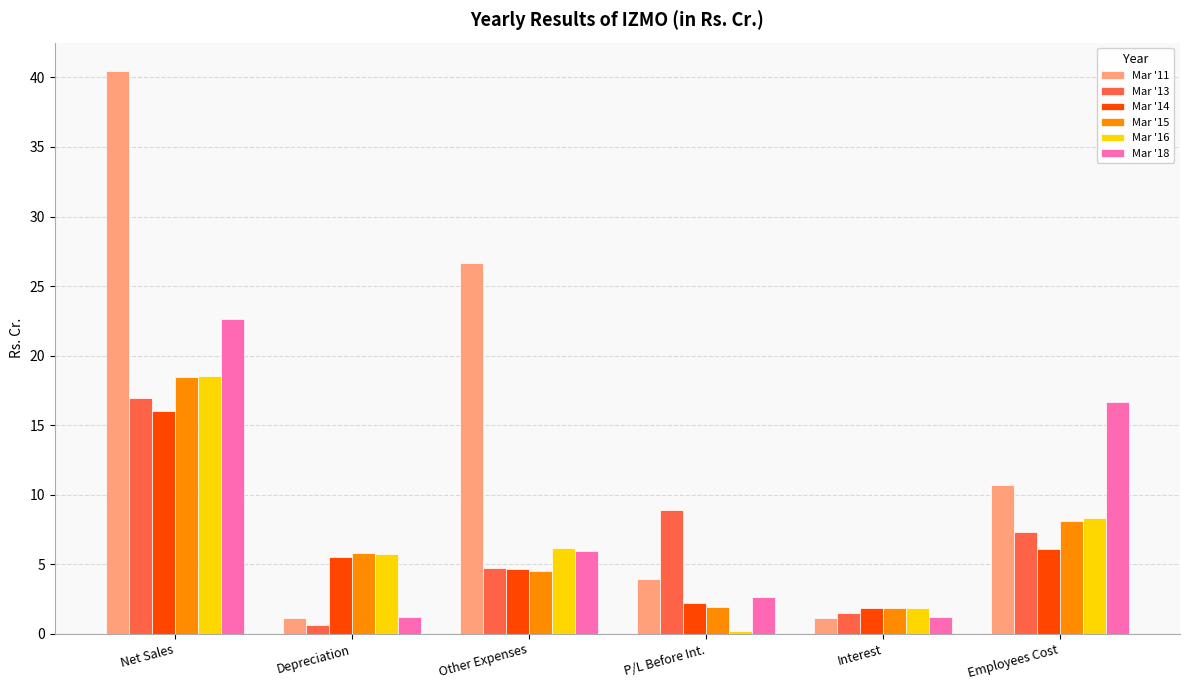

At how many categories does at least one series exceed 18?

2